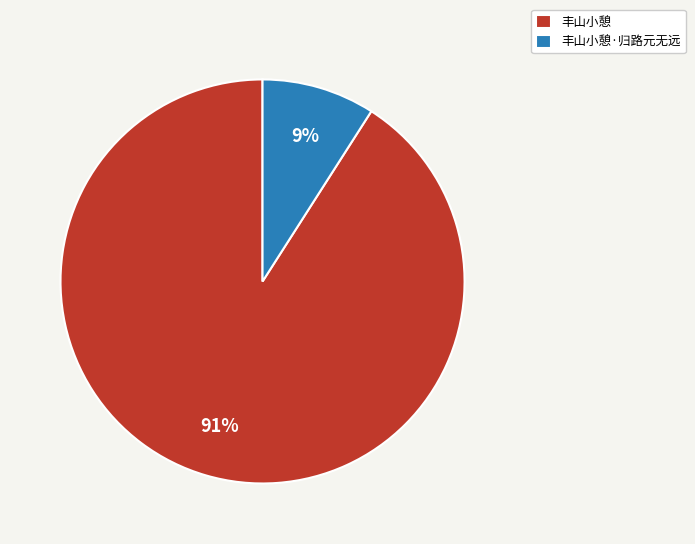

Is there any slice that represents more than half of the pie?

Yes